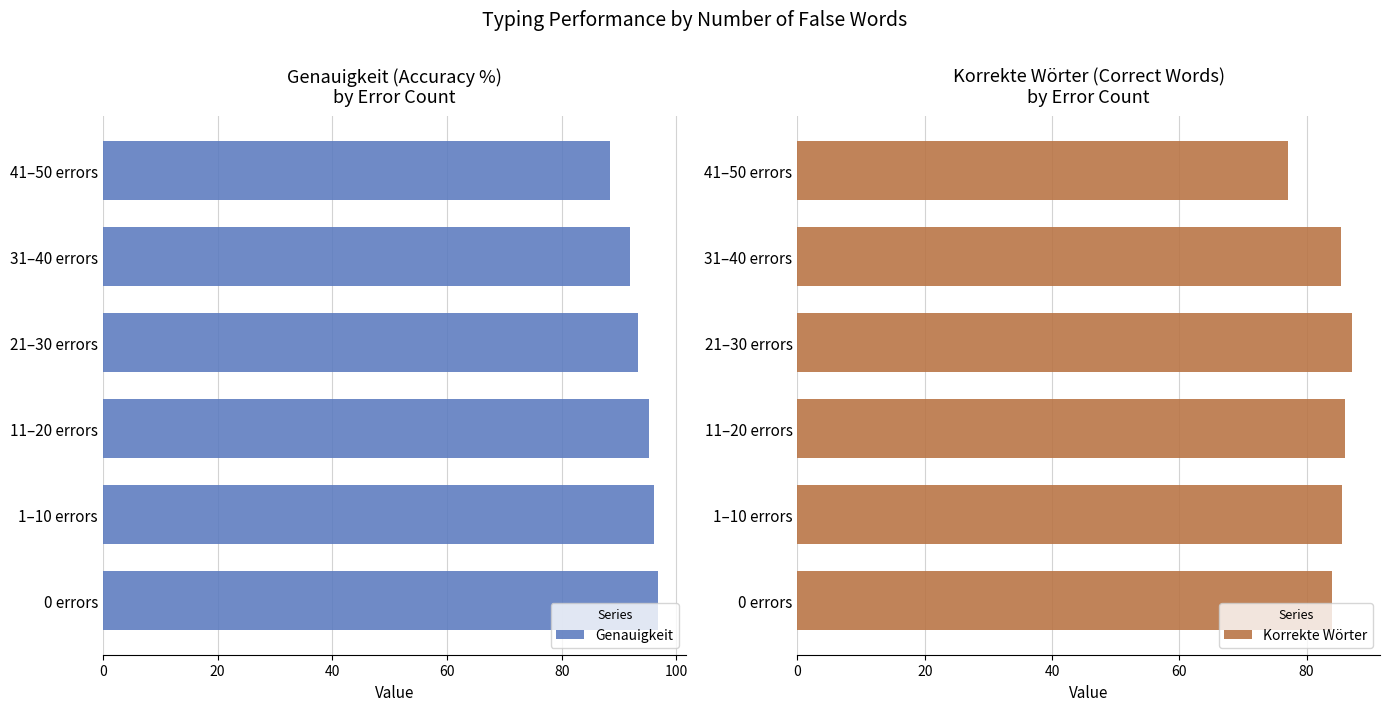

How many values in the Genauigkeit series are below 95?

3